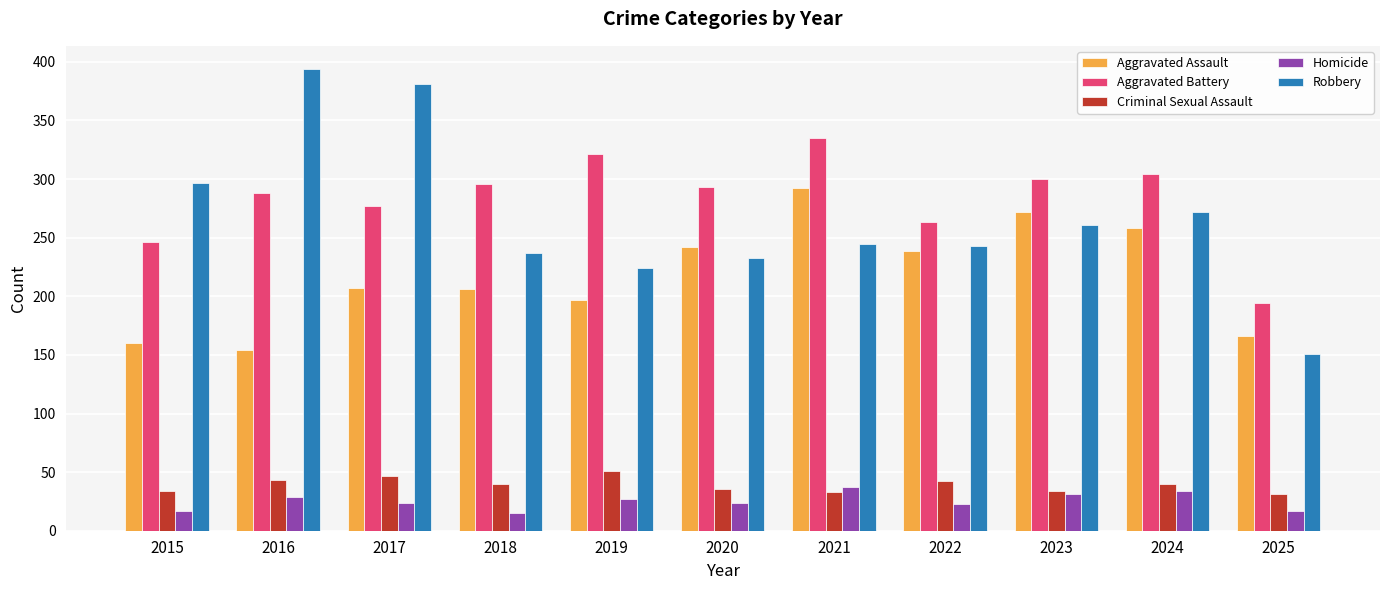

What is the difference between the Aggravated Battery values at 2015 and 2023?

54